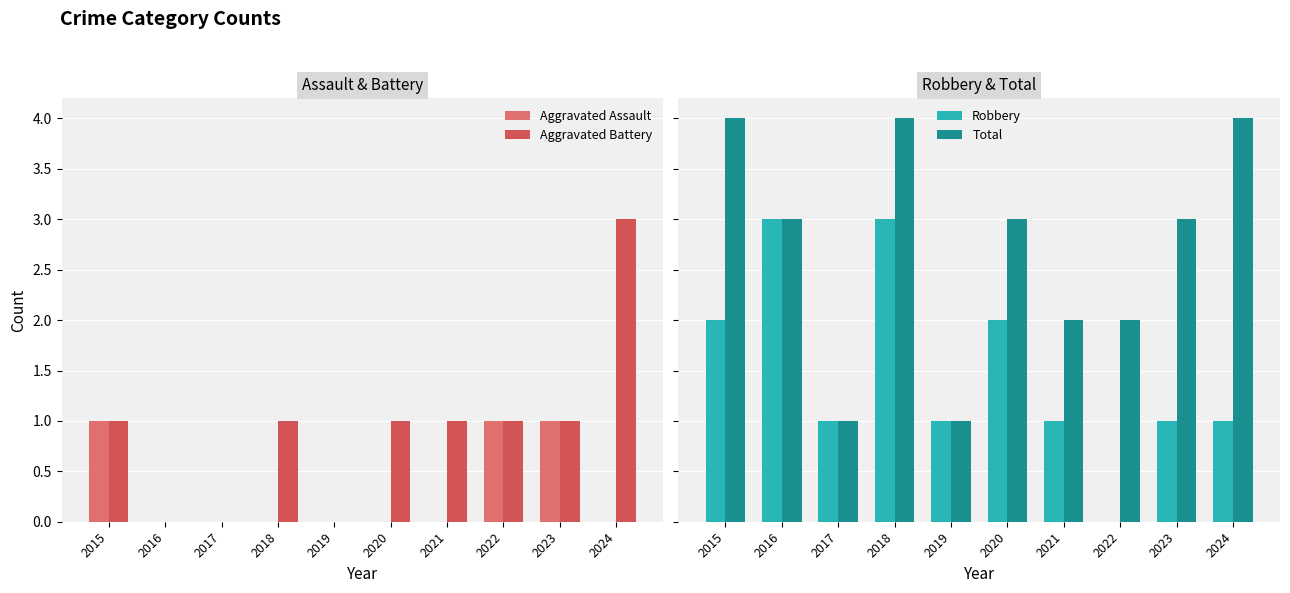

At which label does Total first exceed 3?

2015